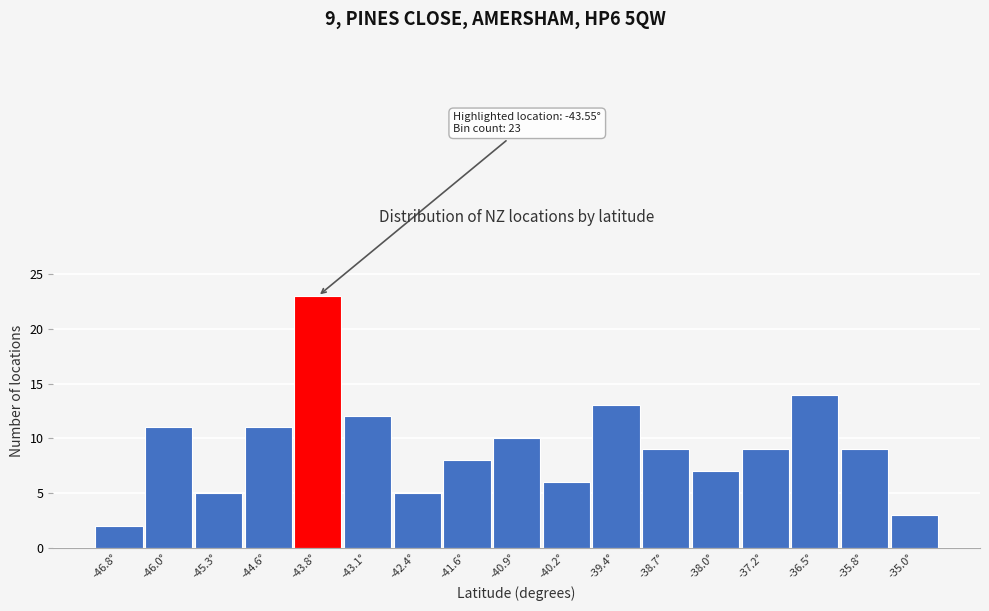

Over which range of the x-axis is the bar tallest?

-44.2 to -43.5